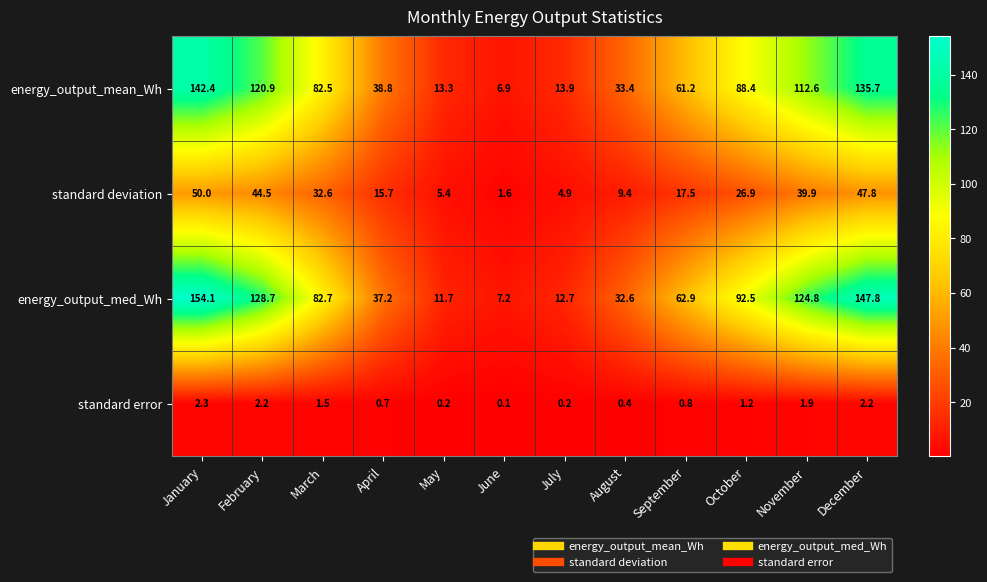

At which label is energy_output_mean_Wh closest to 74?

March